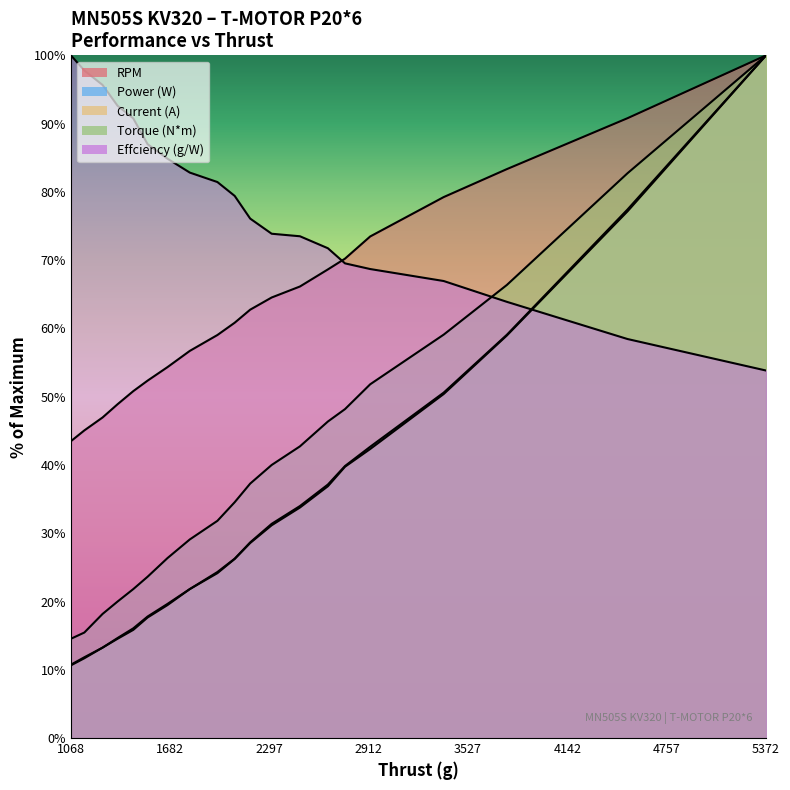

What is the difference between the maximum and minimum values in the Current (A) series?

89.4